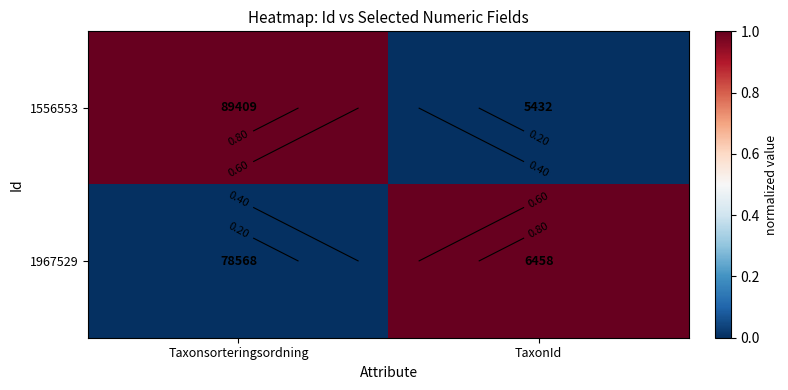

What is the sum of the 1556553 values at TaxonId and Taxonsorteringsordning?

1